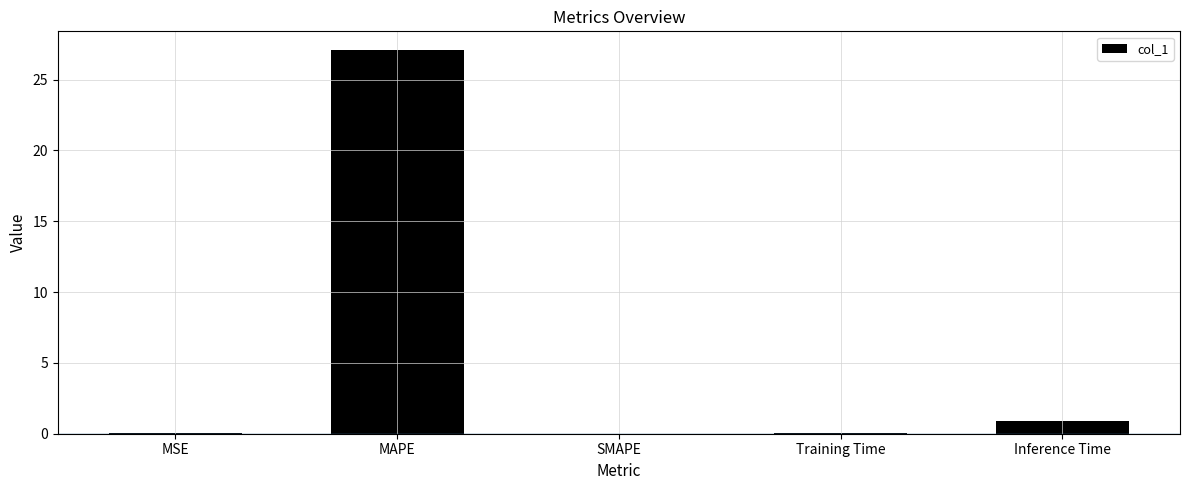

Which has a higher value, MSE or MAPE?

MAPE